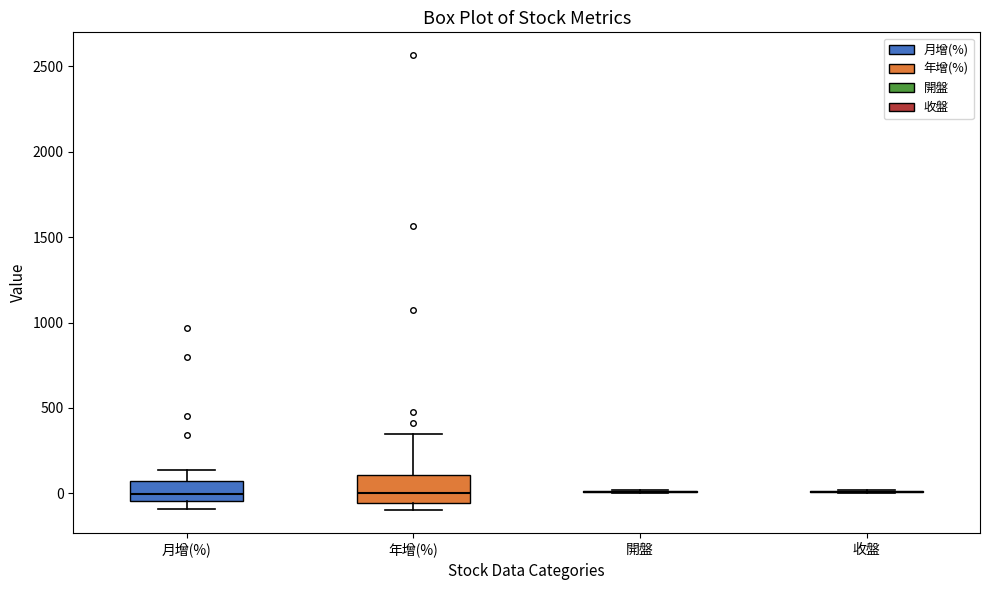

Reading left to right, transcribe this box plot: for each box, give where its median line is, the range the box spans, and where its two whiskers end, as read against the y-axis. The values are not printed on the chart, so give them approximately, as read against the axis.

月增(%): median 0, box -50 to 50, whiskers -100 to 150
年增(%): median 0, box -50 to 100, whiskers -100 to 350
開盤: box collapsed to a line at 0, whiskers 0 to 0
收盤: box collapsed to a line at 0, whiskers 0 to 0